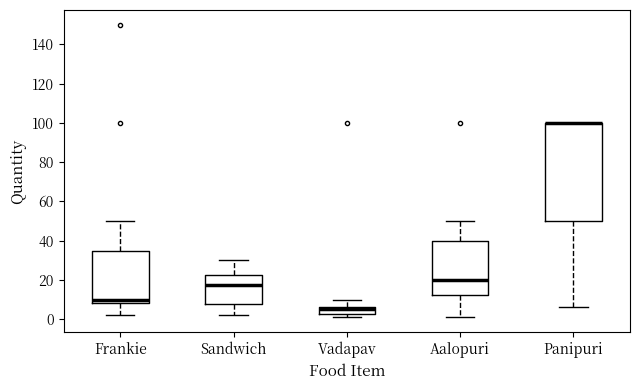

Reading left to right, read every box against the y-axis: the position of its median line, the range the box covers, and the ends of its whiskers. The values are not printed on the chart, so give them approximately, as read against the axis.

Frankie: median 10, box 8 to 36, whiskers 2 to 50
Sandwich: median 18, box 8 to 22, whiskers 2 to 30
Vadapav: median 6 (inside the box), box 2 to 6, whiskers 2 (just below the box's lower edge) to 10
Aalopuri: median 20, box 12 to 40, whiskers 2 to 50
Panipuri: median 100 (drawn on the box's upper edge), box 50 to 100, whiskers 6 to 100